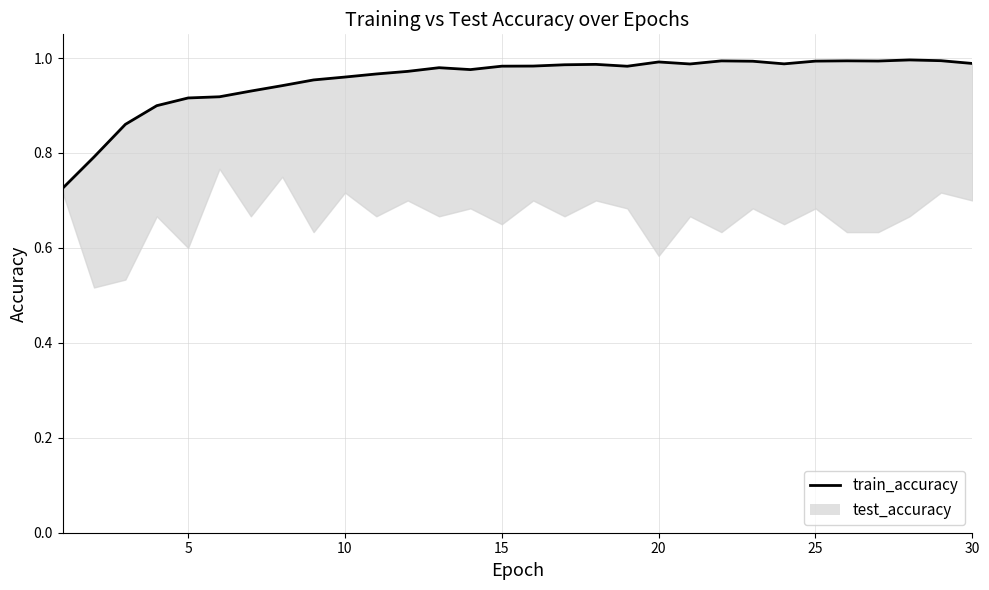

Count the number of categories in the chart.

30